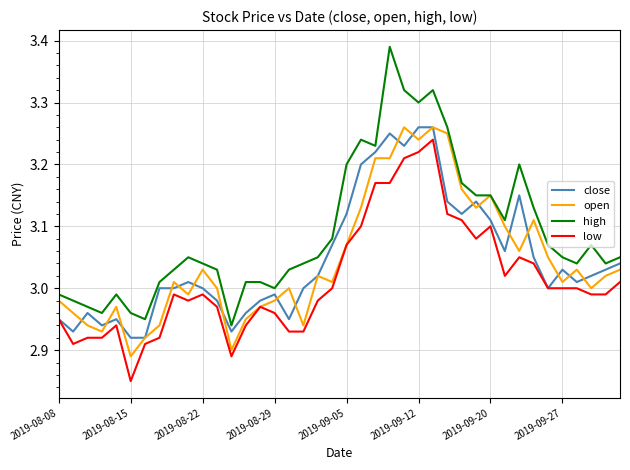

What is the difference between the maximum and minimum values in the open series?

0.4